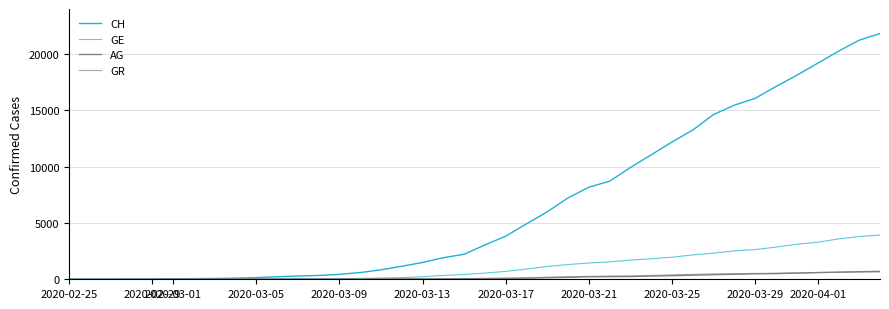

Does the chart have visible grid lines?

Yes